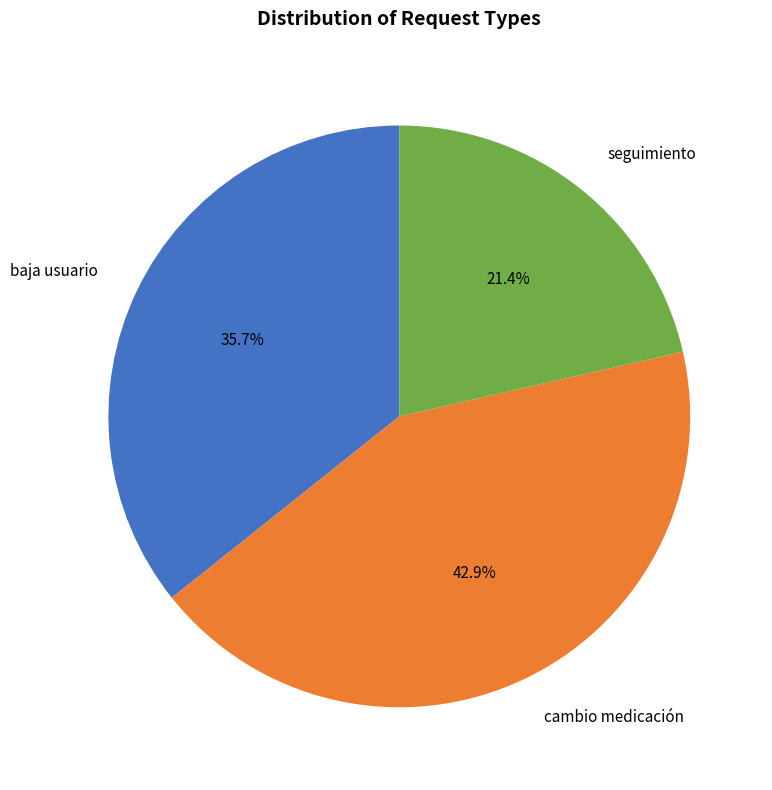

What is the largest slice in the pie chart?

cambio medicación